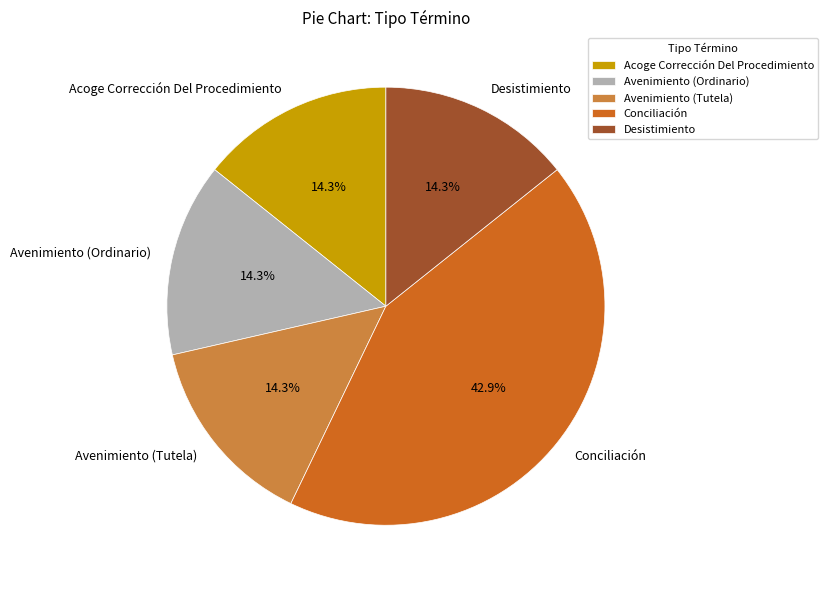

Combined, what portion of the pie is Avenimiento (Ordinario) and Conciliación?

57.1%